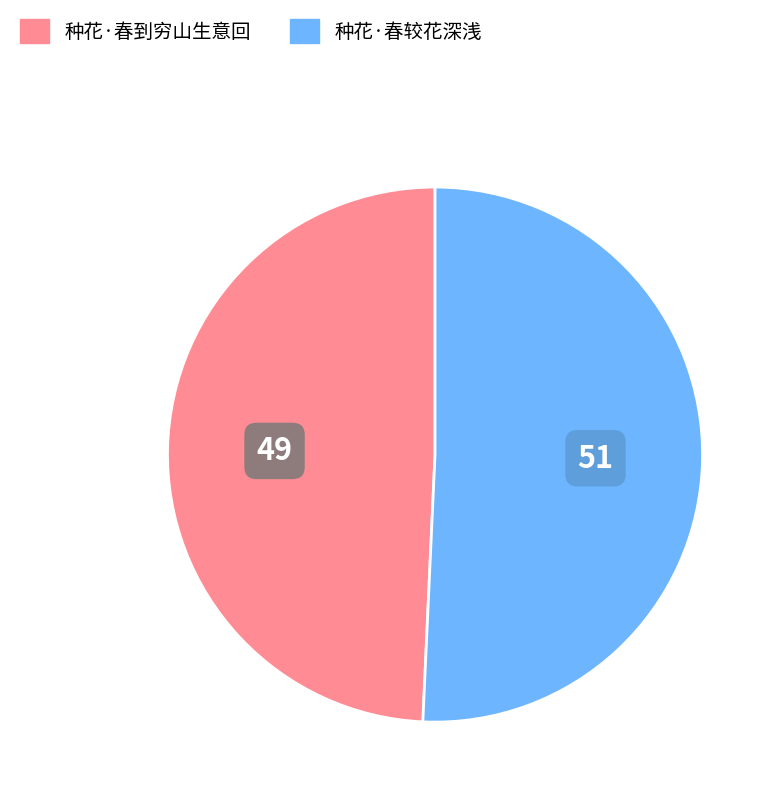

Is there a majority slice in this chart?

Yes